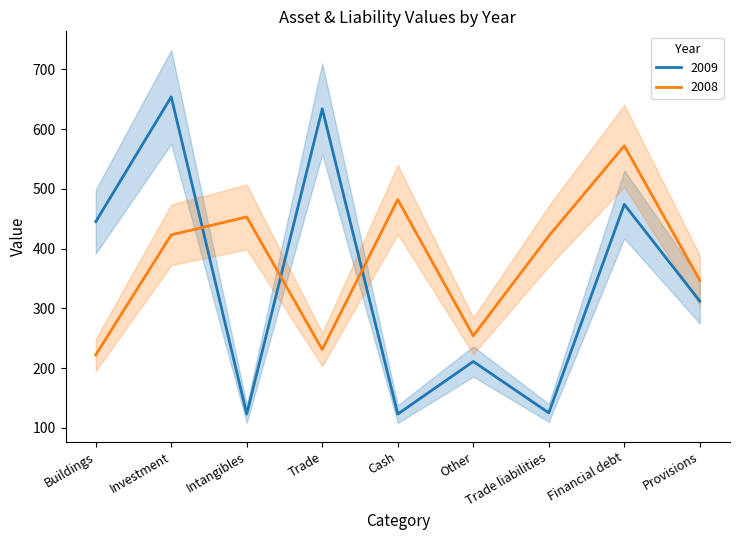

List the series in order of their overall mean, lowest first.

2009, 2008